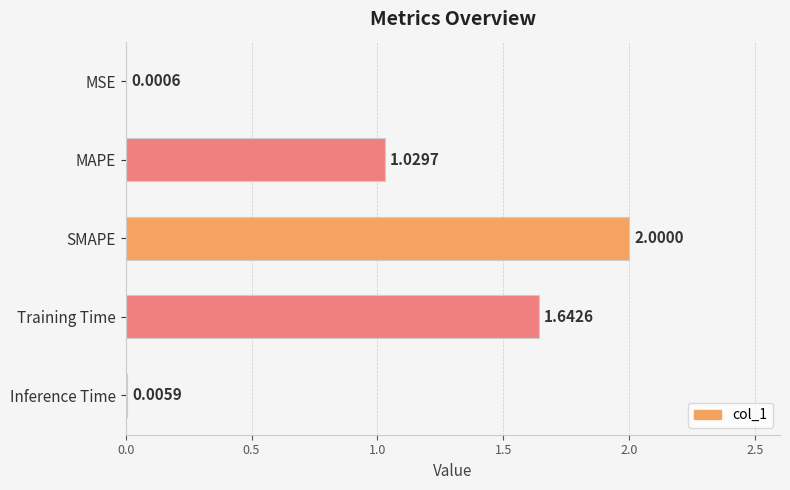

Count the number of data series in this chart.

1